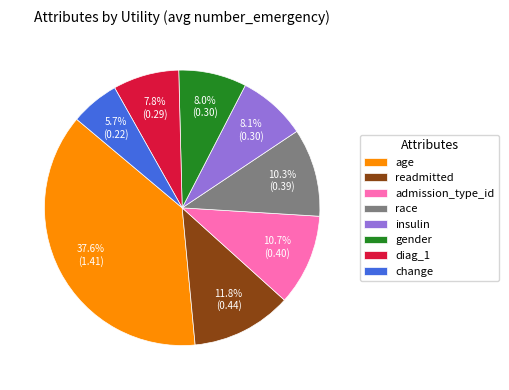

Which slice is the largest?

age